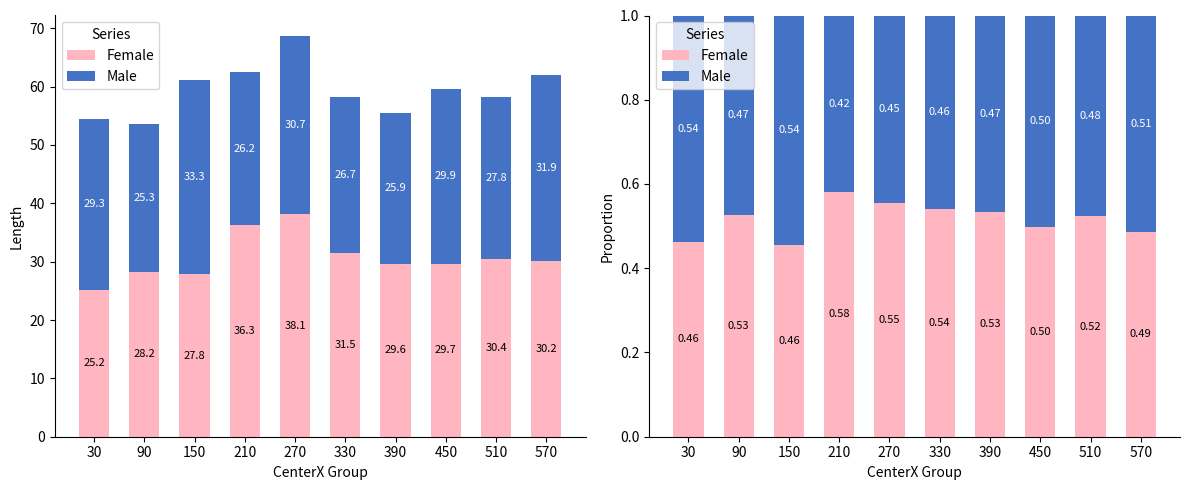

List the series in order of their overall mean, lowest first.

Male, Female